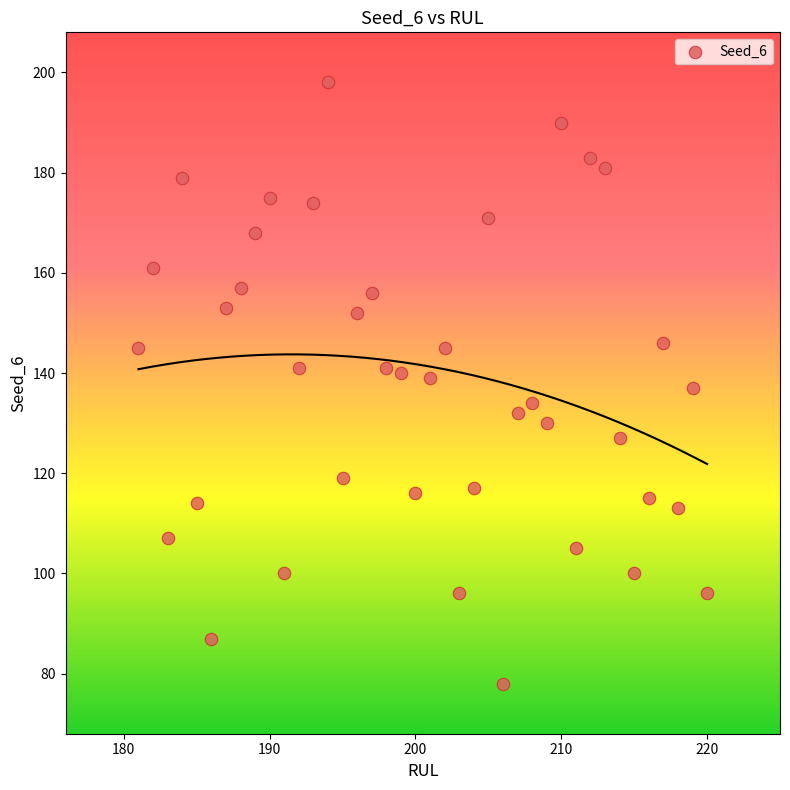

What is the range of X values (max minus min)?

39